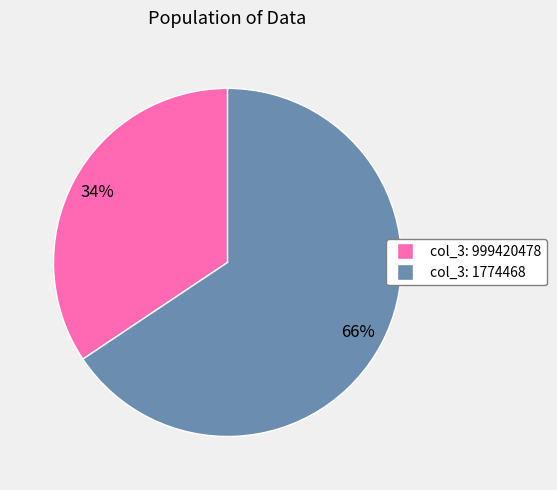

How many slices are in this pie chart?

2